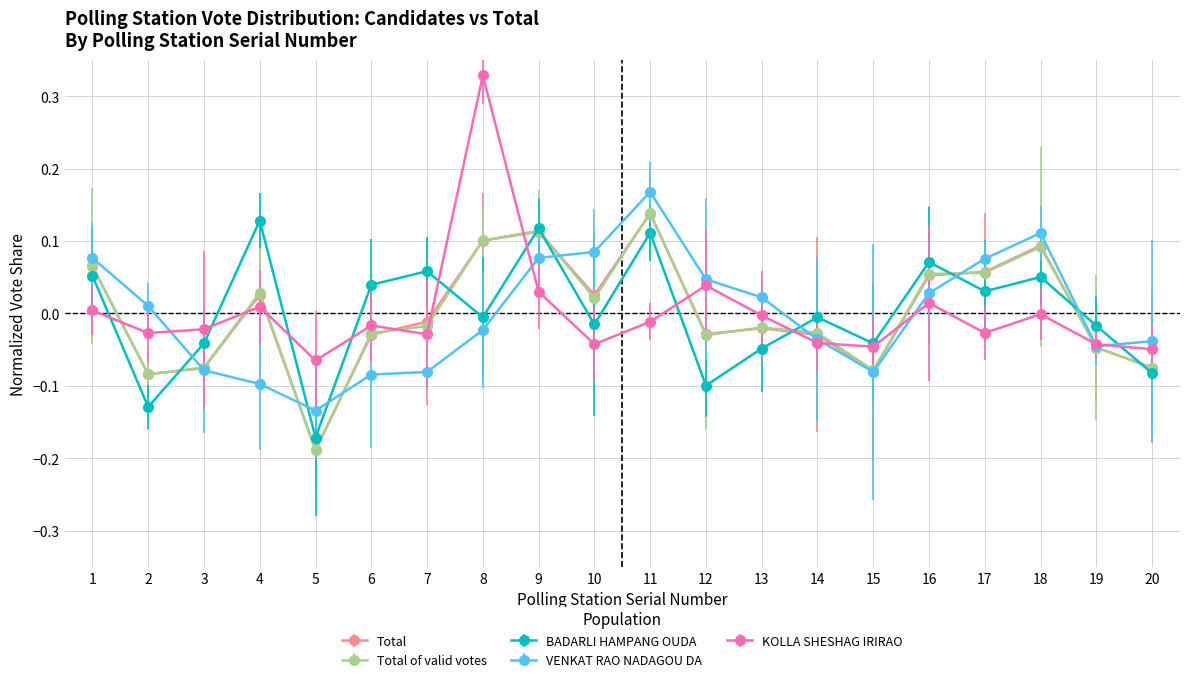

Is the value of KOLLA SHESHAG IRIRAO at 6 greater than the value of Total at 9?

No